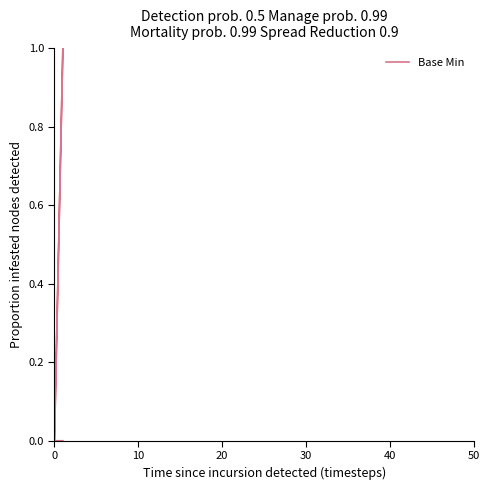

The value at 0 is 0. True or false?

False